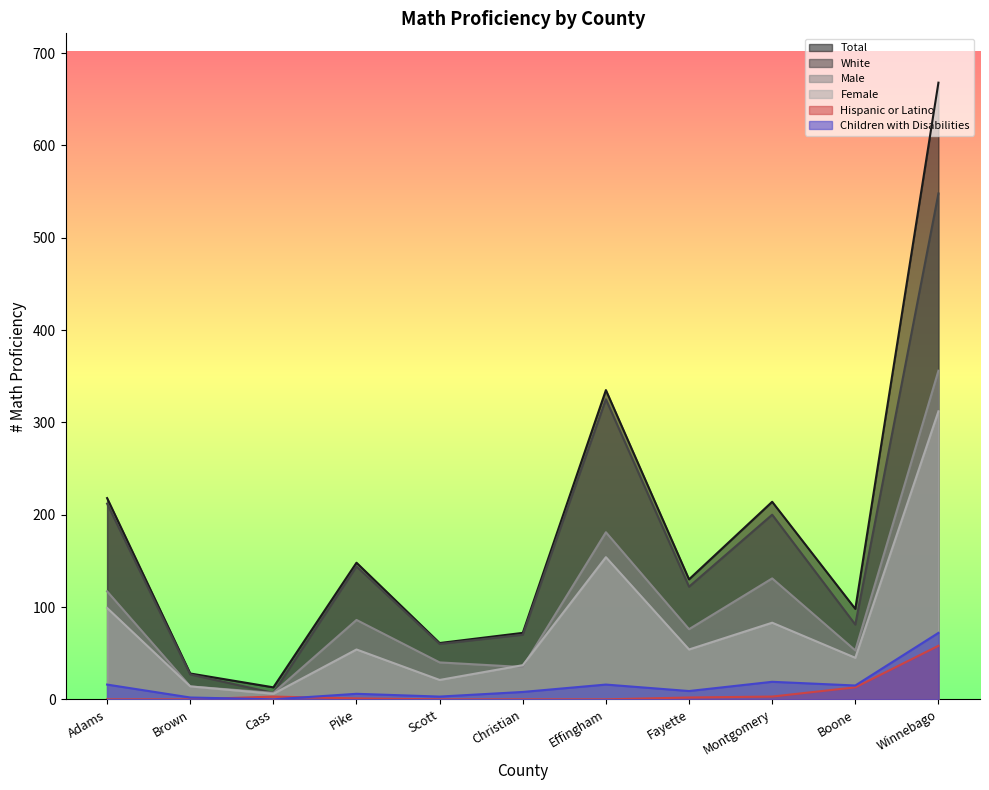

In # Math Proficiency - Male, how many points are lower than both neighbors (excluding endpoints)?

4